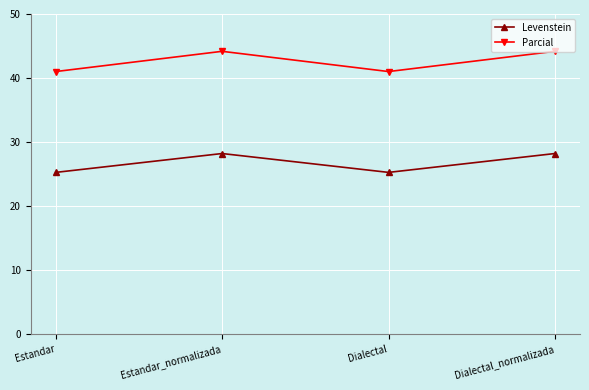

What is the greatest value displayed?

44.2